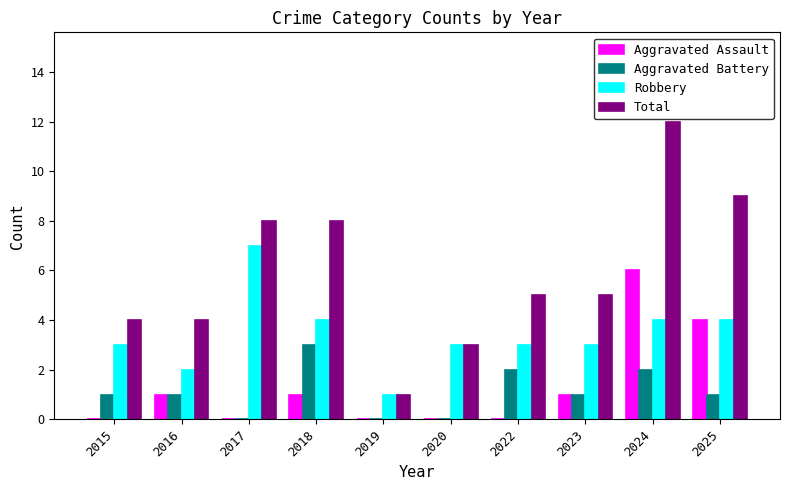

What is the maximum value for Aggravated Assault?

6